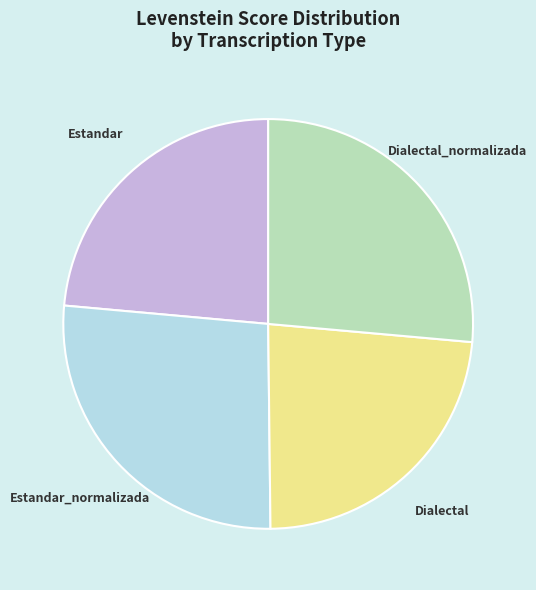

Does any single category account for the majority?

No